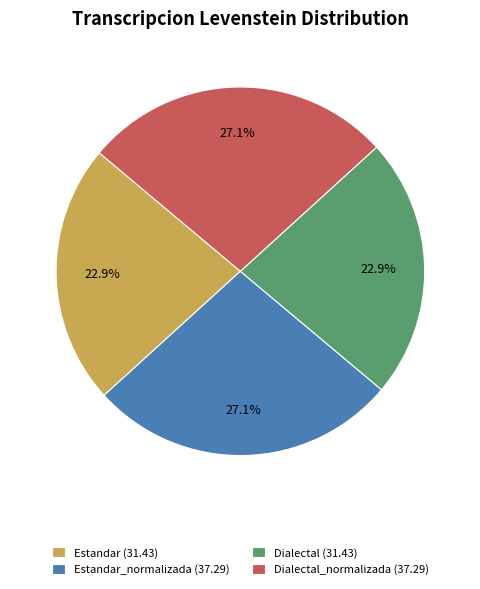

How many slices are in this pie chart?

4